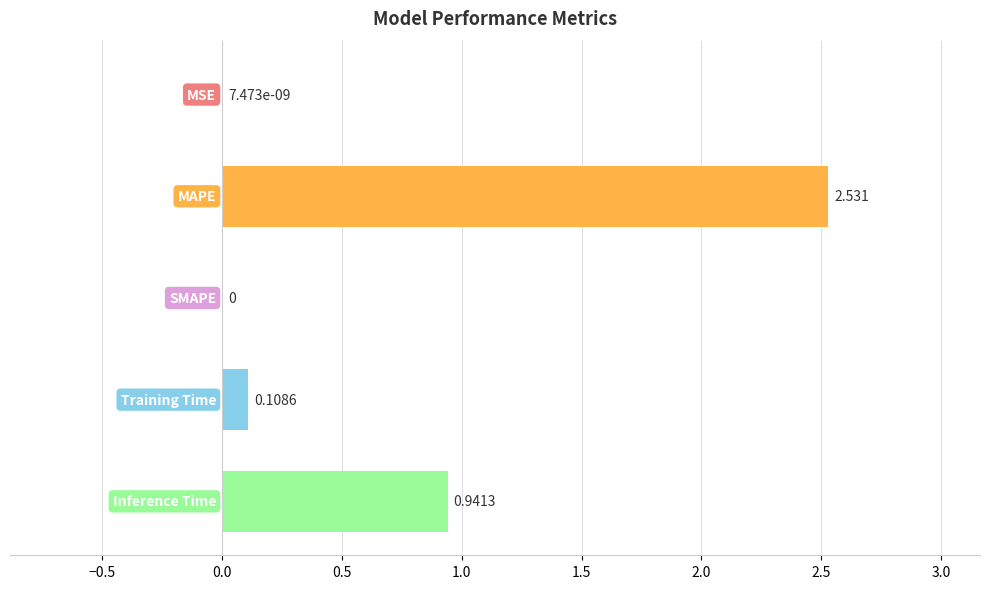

What is the difference between the maximum and minimum values?

2.5